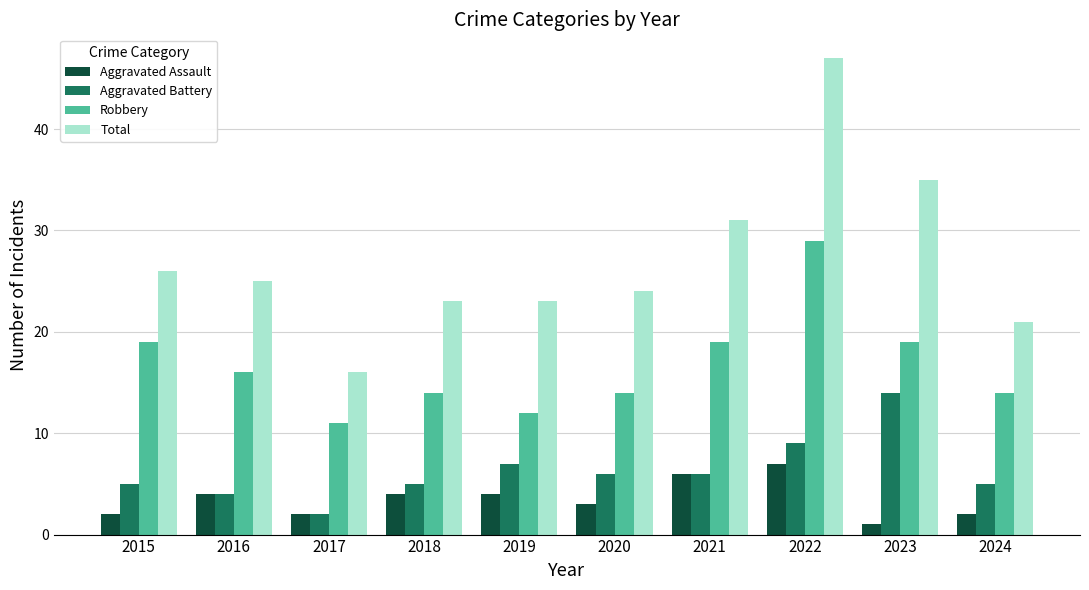

What is the difference between the highest and lowest values at 2023?

34